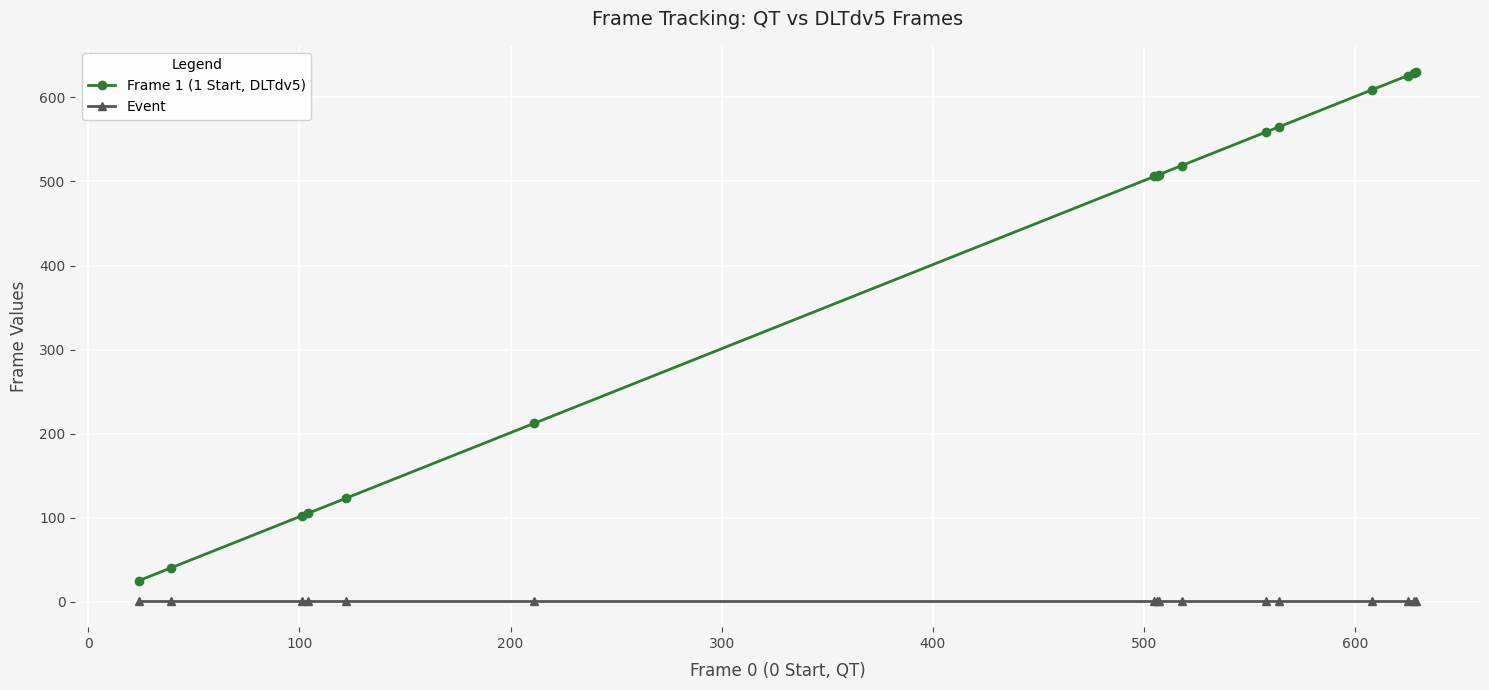

At how many categories does at least one series exceed 53?

14